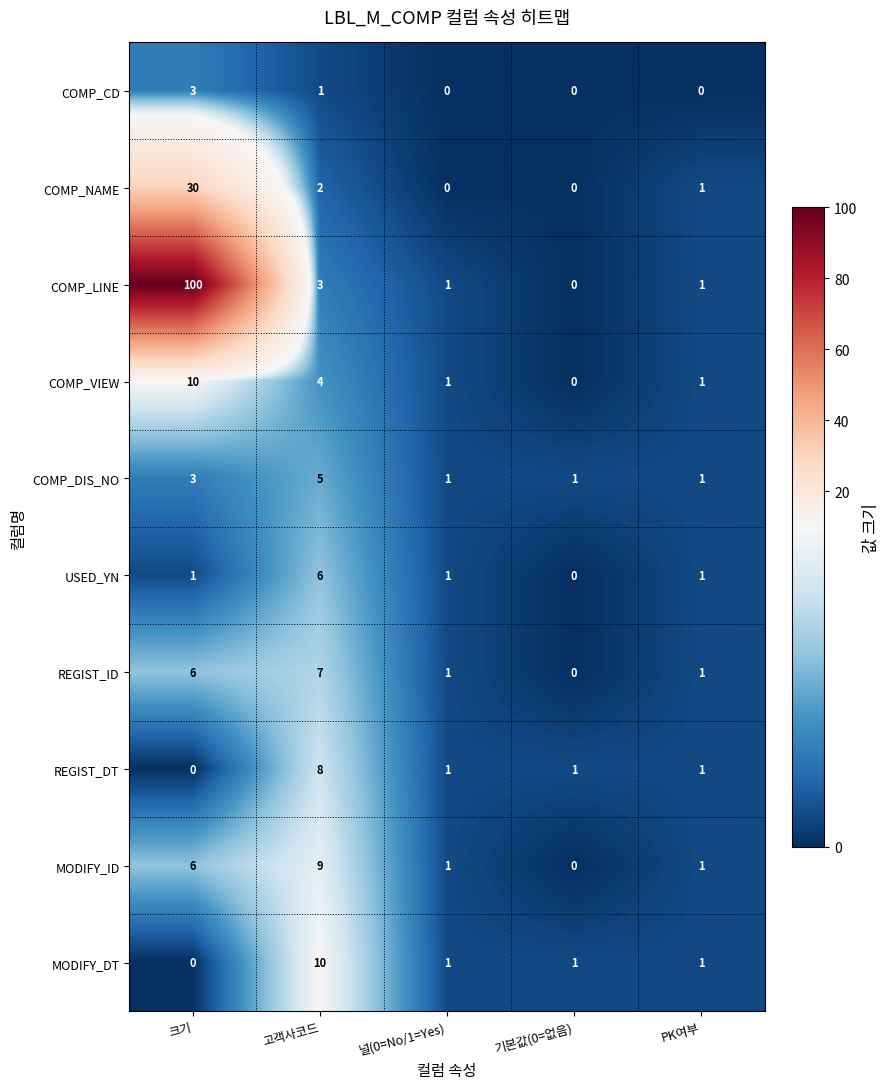

What is the sum of all MODIFY_ID values?

17